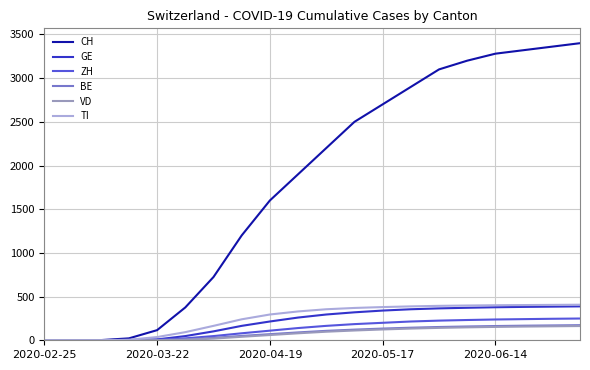

What is the greatest value displayed?

3400